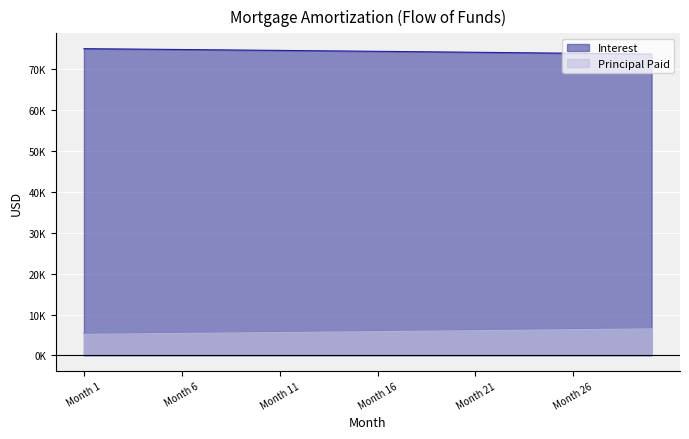

Rank the series at Month 27 from lowest to highest value.

Principal Paid, Interest